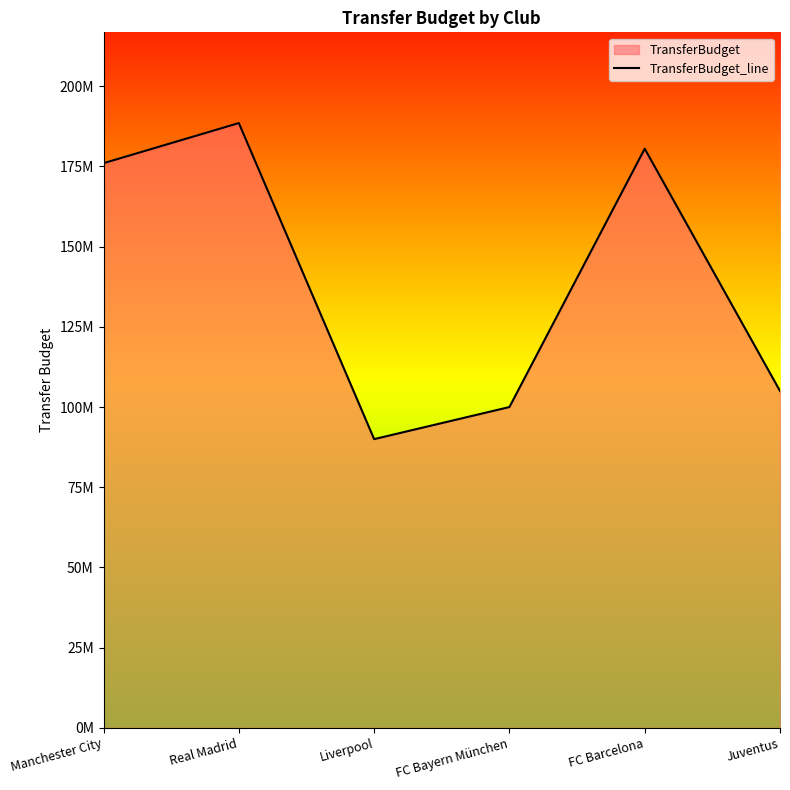

What is the ratio of the value at Juventus to the value at FC Bayern München?

1.1